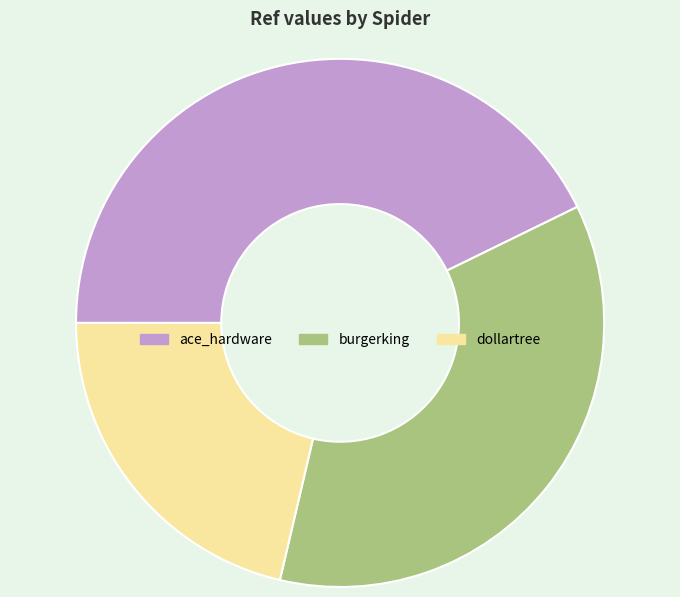

True or false: ace_hardware accounts for 43% of the total.

True